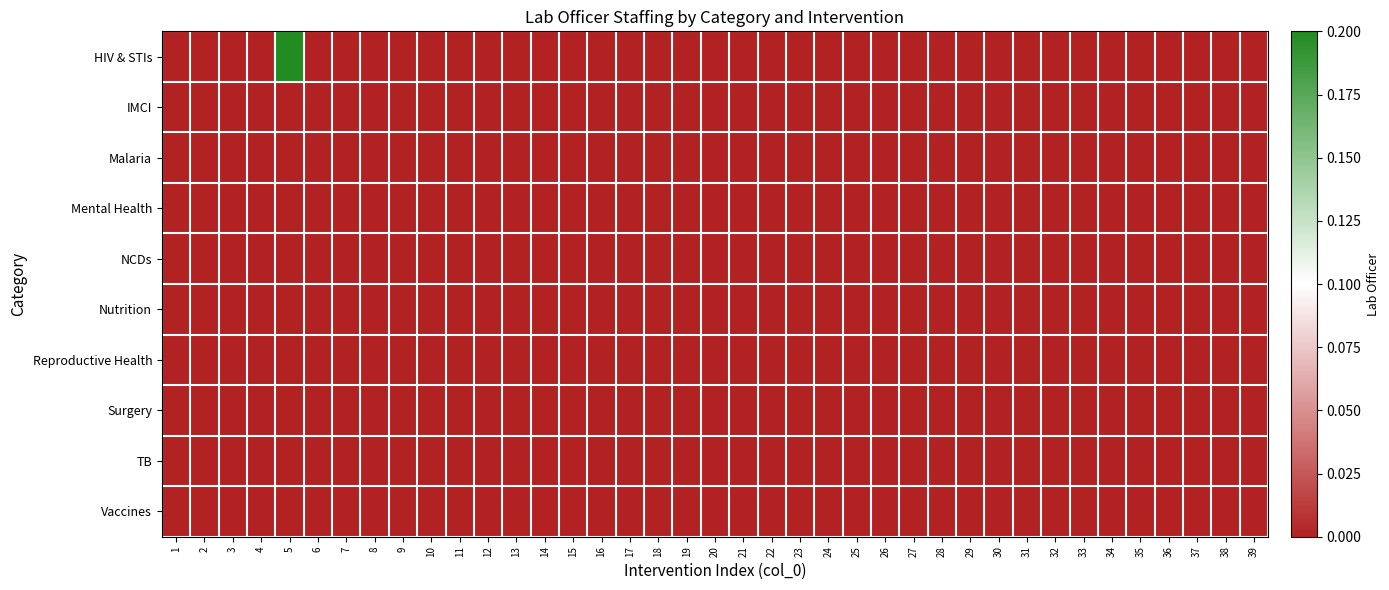

Count the number of categories in the chart.

39